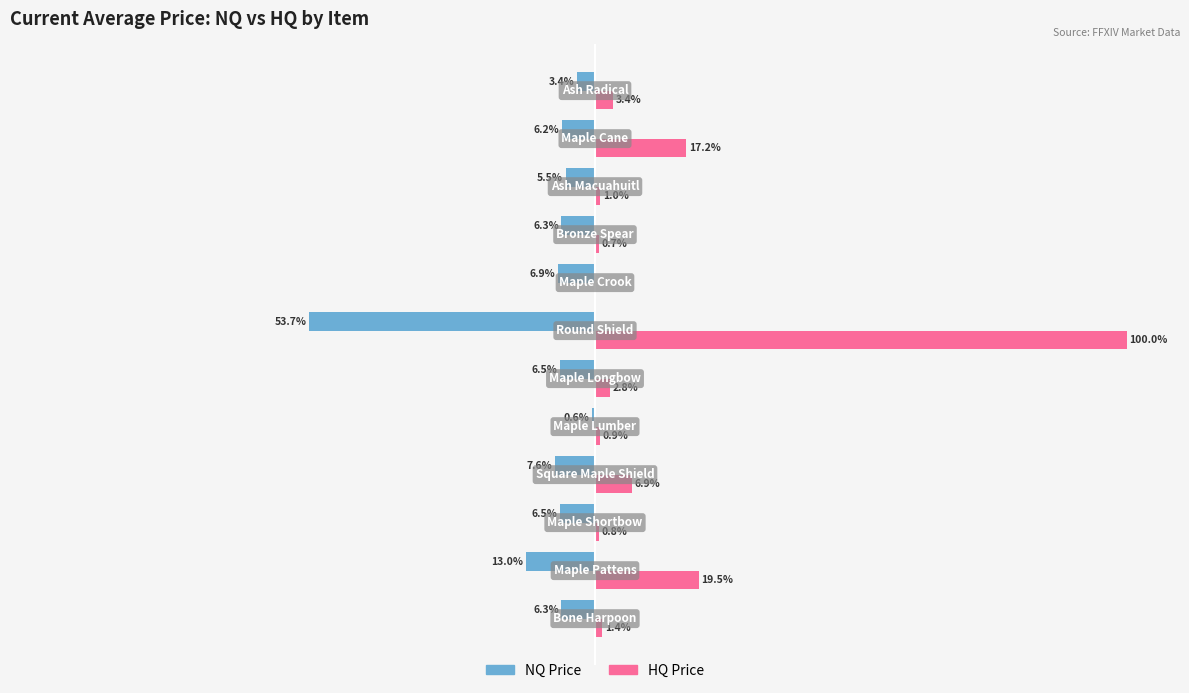

Rank the series by their maximum value, from highest to lowest.

HQ Price, NQ Price